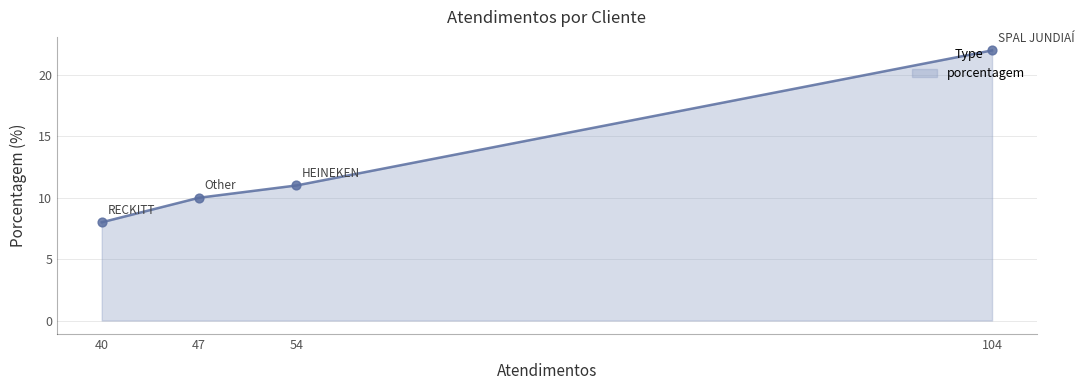

What is the change in value from 104 to 40?

-14